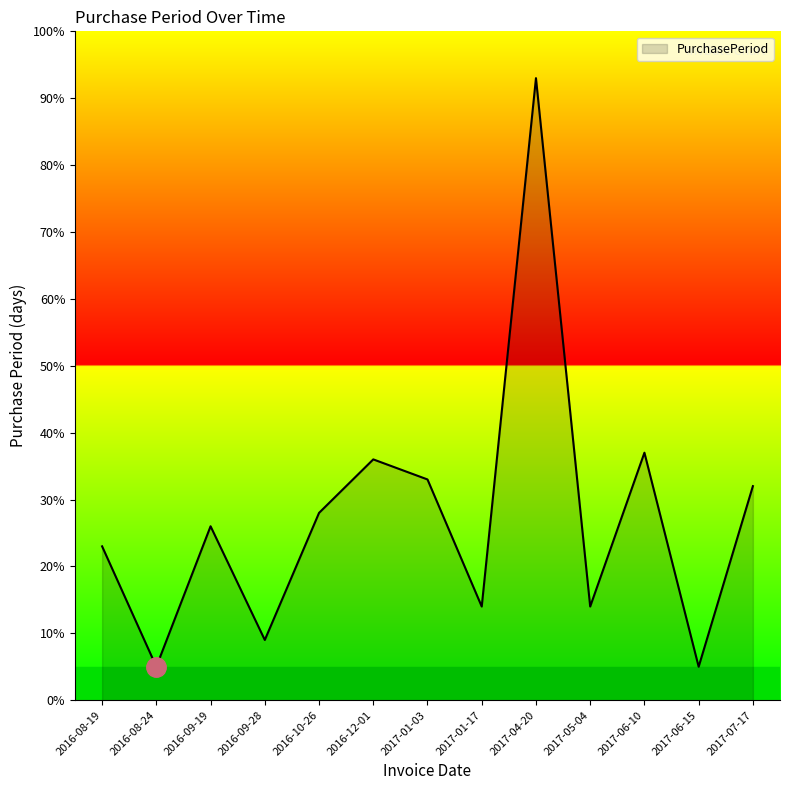

What is the sum of the values at 2016-09-19 and 2017-01-17?

40